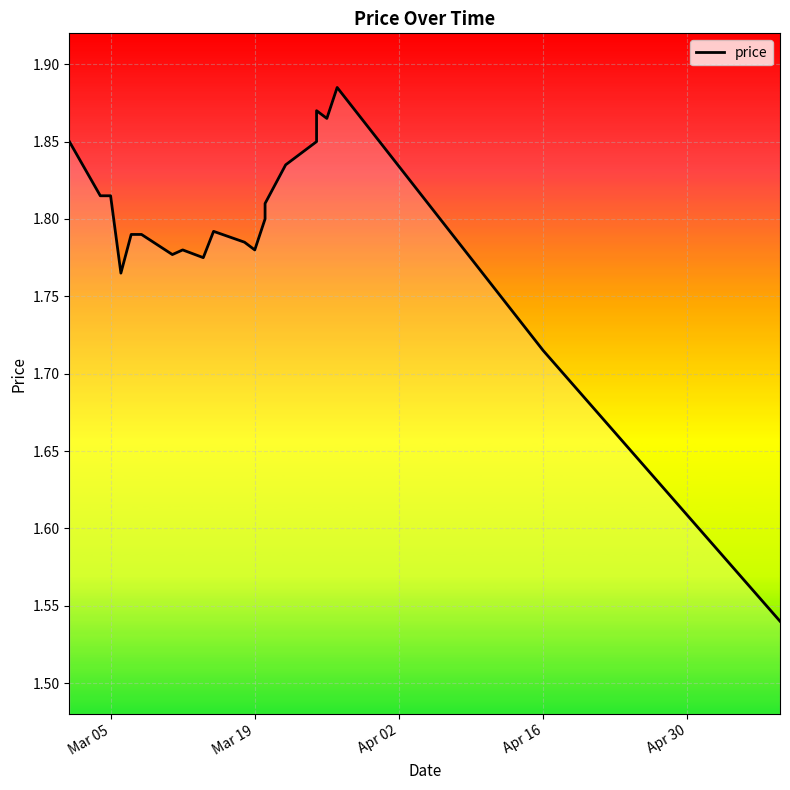

Reading right to left, extract all data points from this chart.

1.5	1.7	1.9	1.9	1.9	1.9	1.8	1.8	1.8	1.8	1.8	1.8	1.8	1.8	1.8	1.8	1.8	1.8	1.8	1.8	1.9